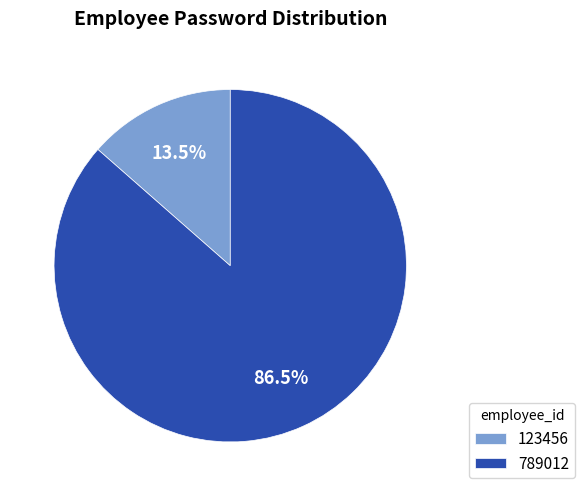

Which slice is the largest?

789012